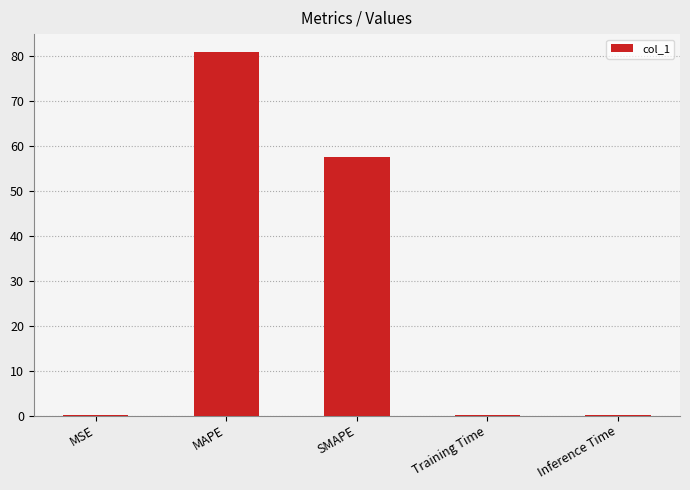

Which has a higher value, MAPE or SMAPE?

MAPE